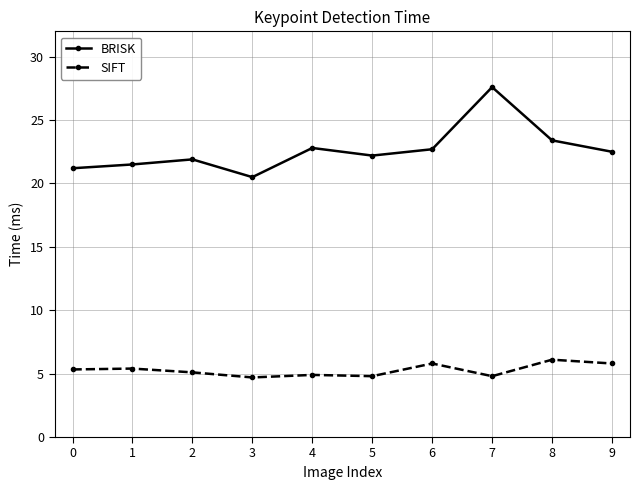

What is the sum of the BRISK values at 6 and 8?

46.1